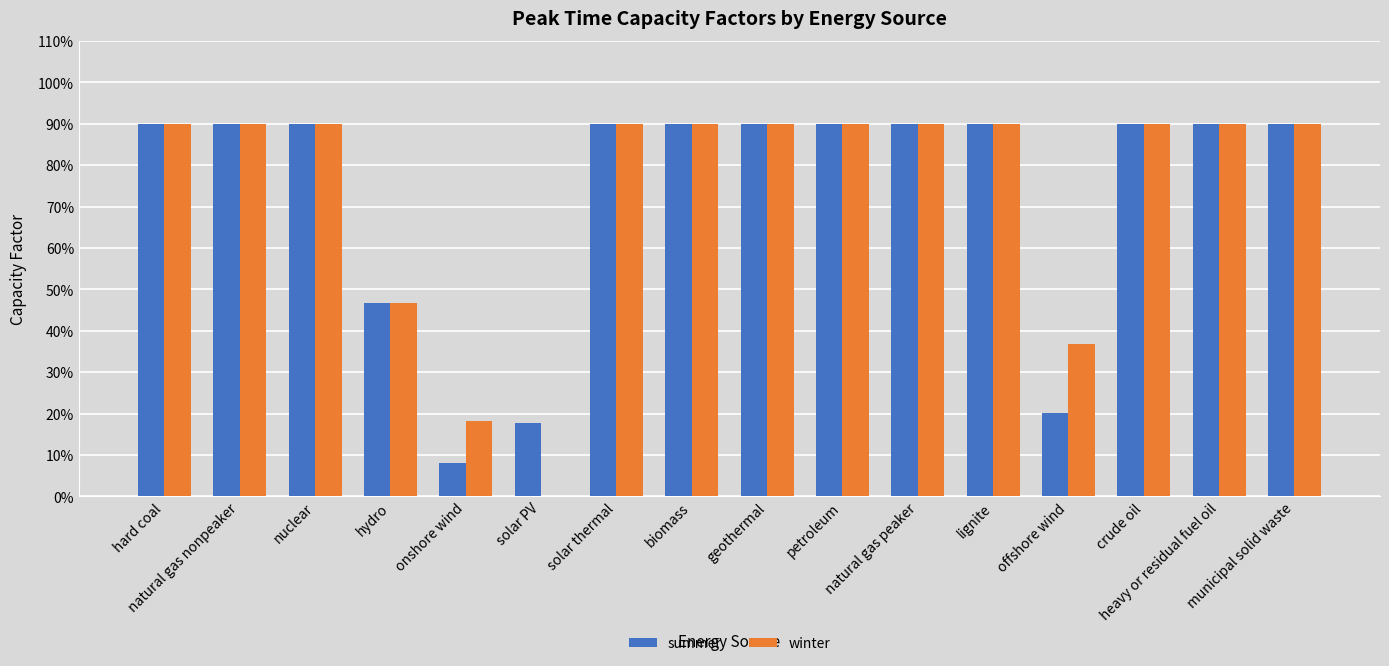

What are all the series names shown in the legend?

summer, winter